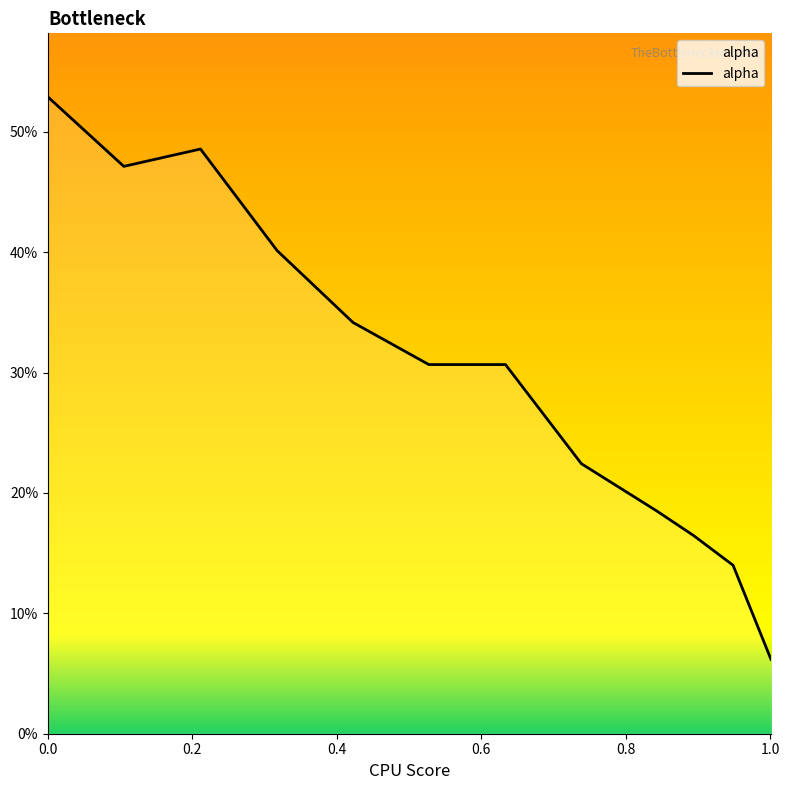

Does the chart have visible grid lines?

No